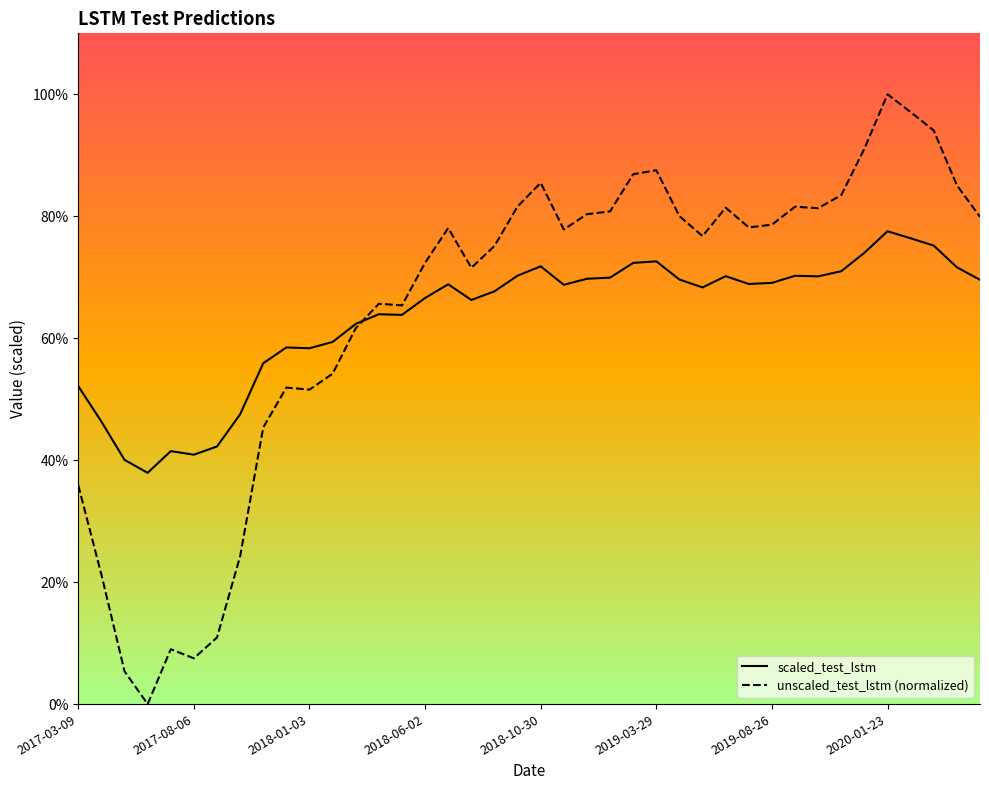

What is the label of the 9th point from the right?

31